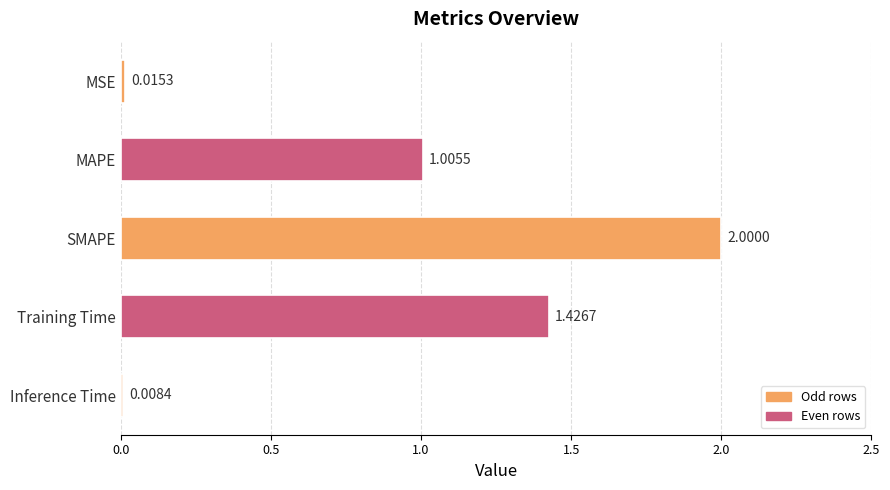

What is the label of the 2nd bar from the bottom?

Training Time